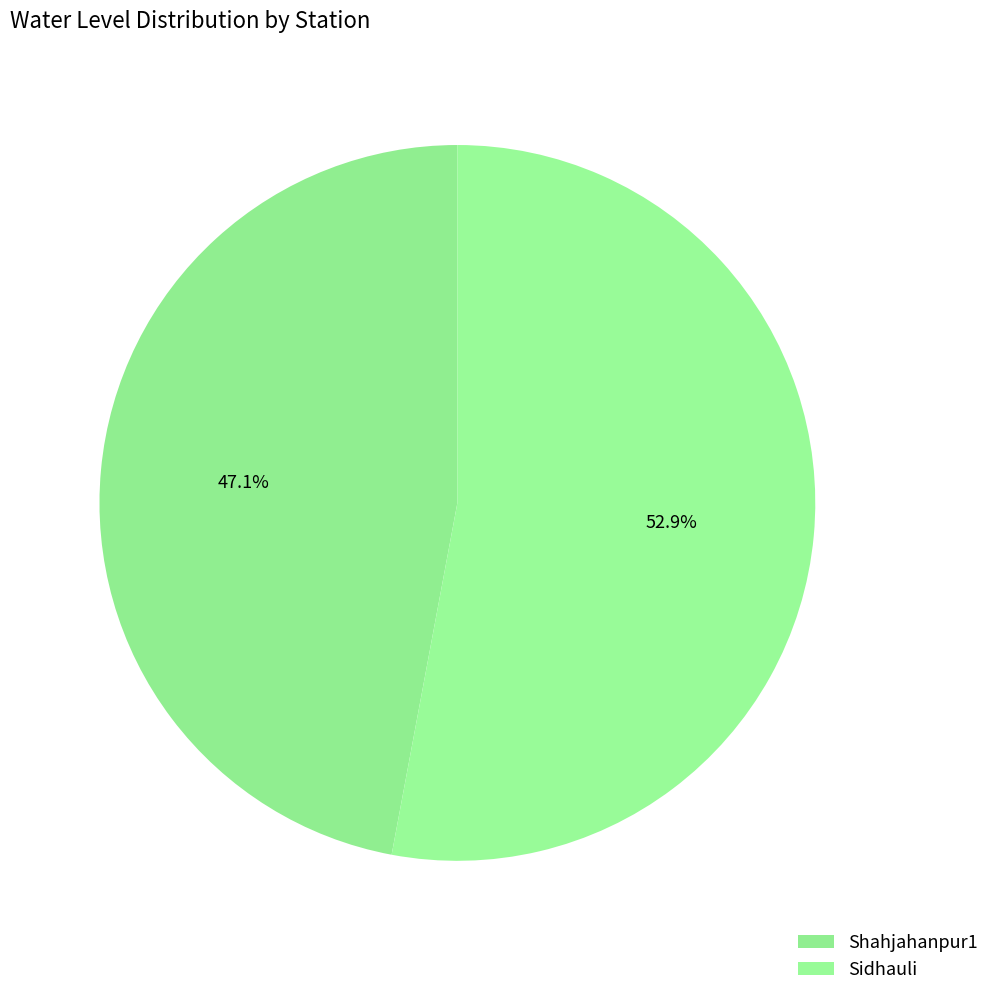

Which category has the biggest portion of the pie?

Sidhauli